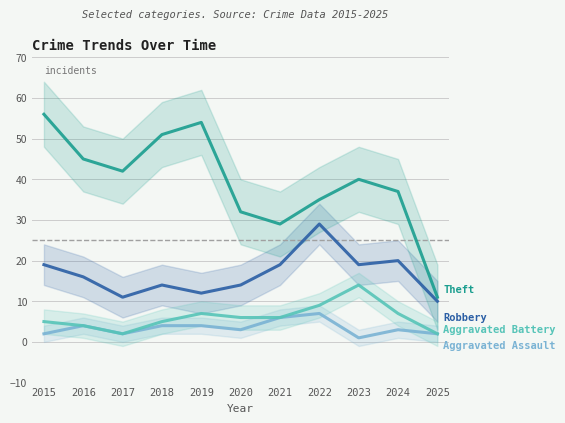

Rank the categories by Robbery value from highest to lowest.

2022, 2024, 2015, 2021, 2023, 2016, 2018, 2020, 2019, 2017, 2025